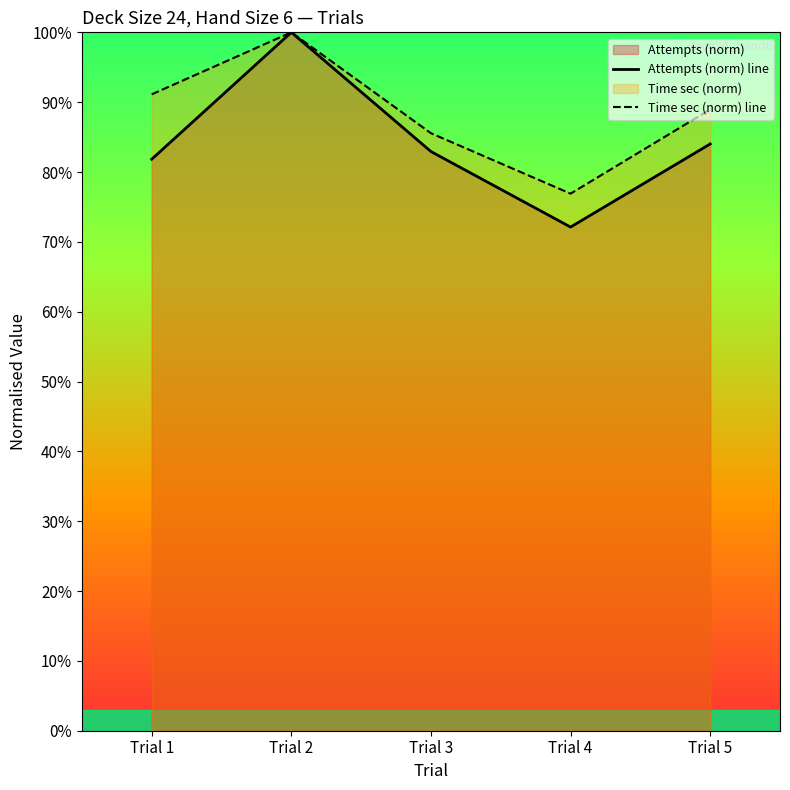

Is it true that Attempts (norm) line equals 0.5 at Trial 3?

False